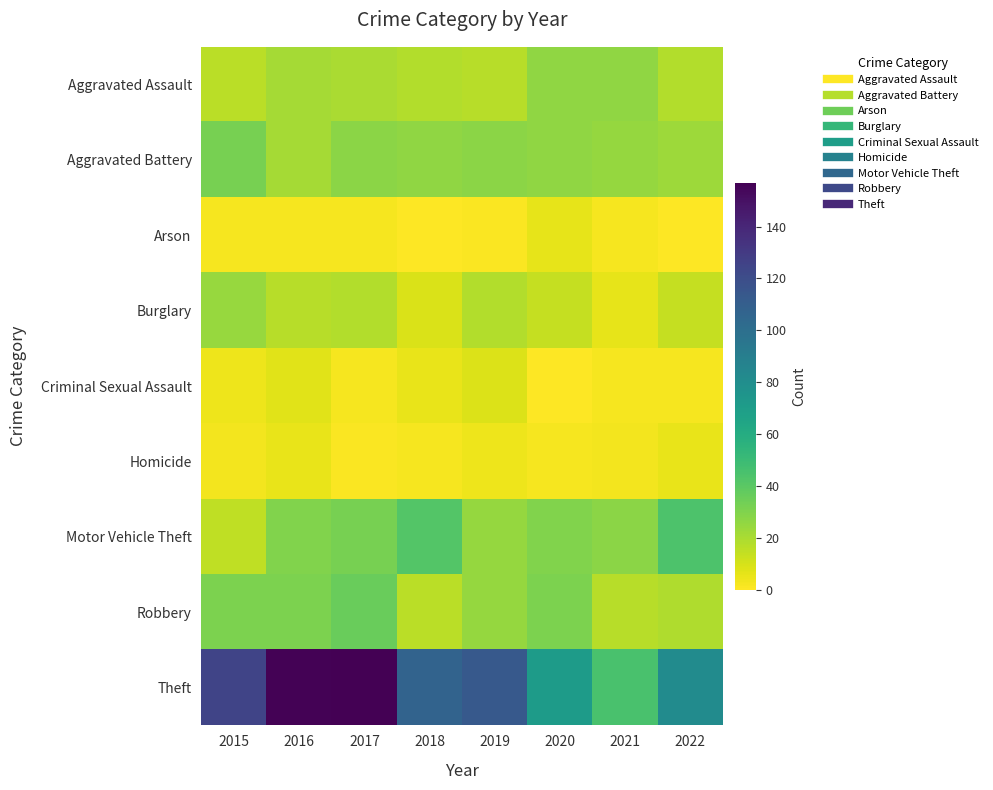

How many categories are shown in the chart?

8